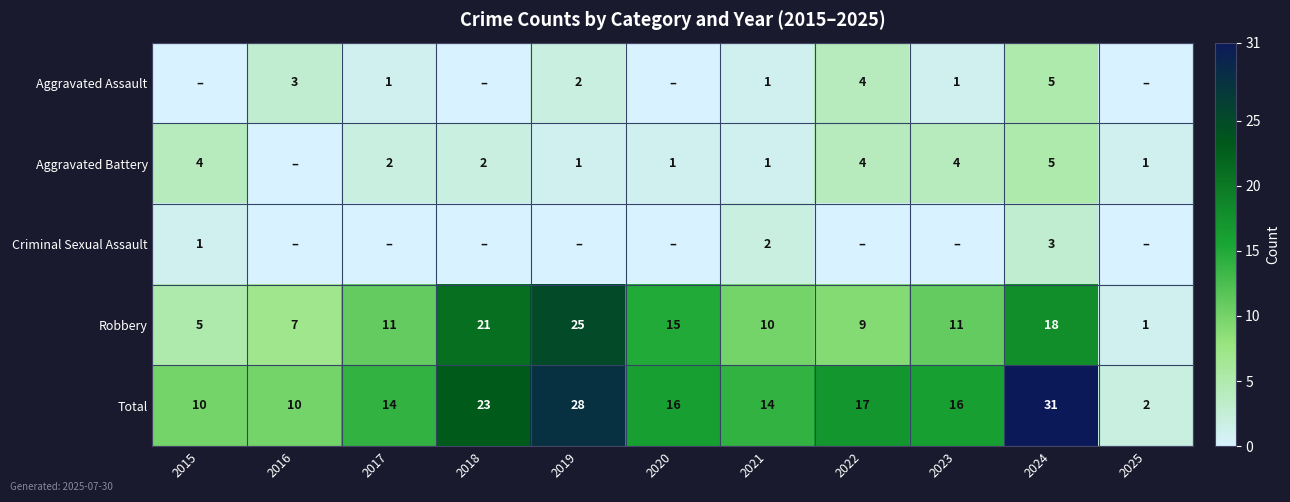

How many series are shown in this chart?

5